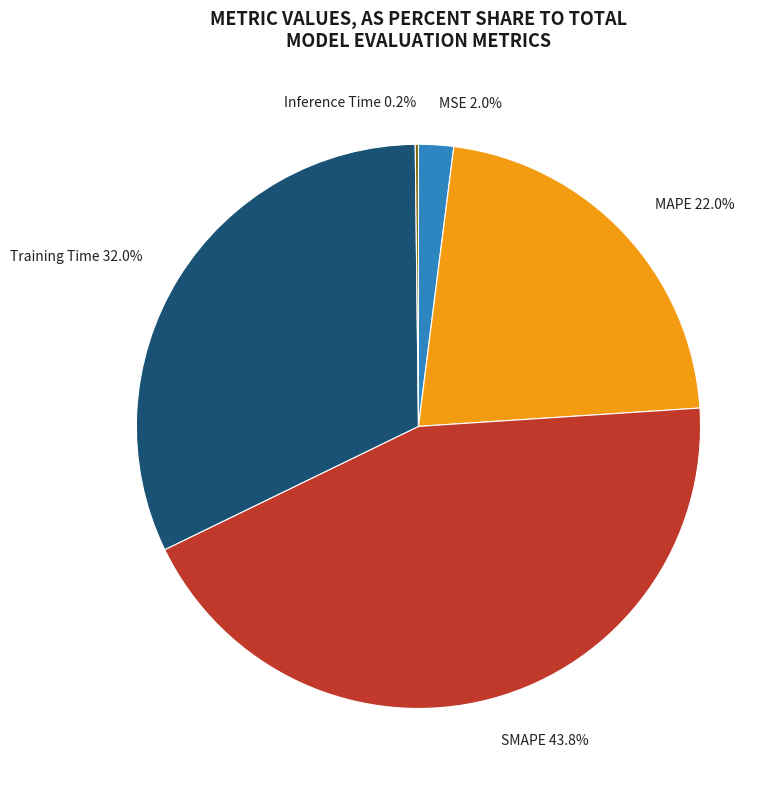

What percentage is NOT represented by SMAPE 43.8%?

56.2%